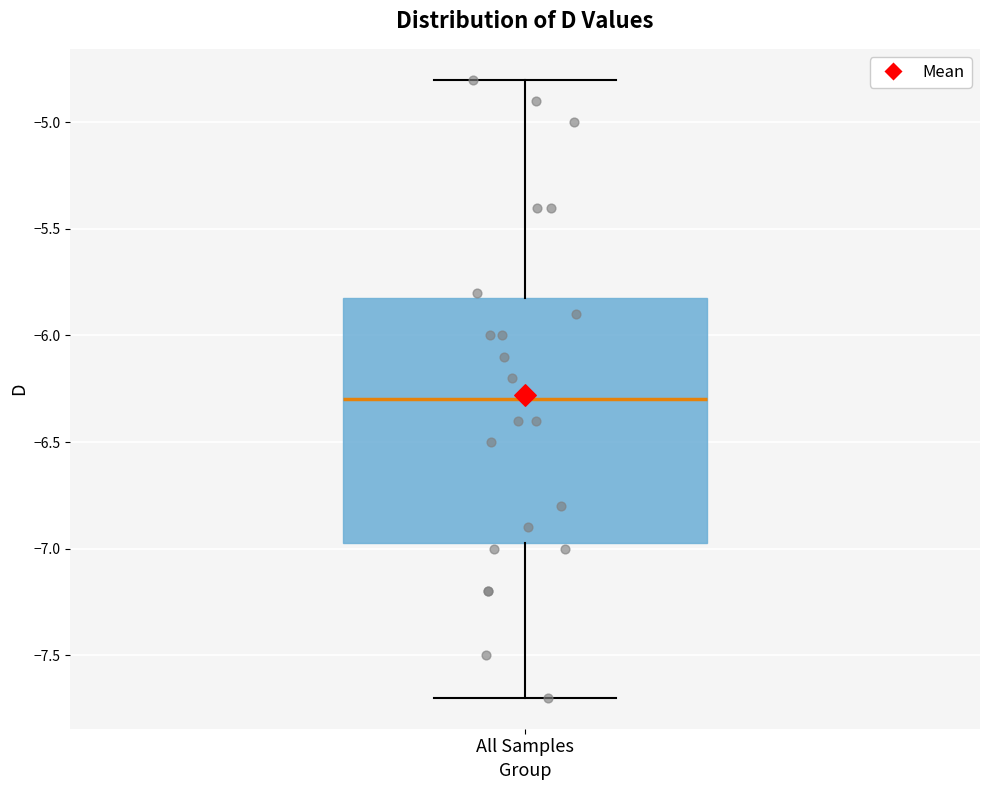

Where is the upper edge of the box for All Samples on the y-axis? The values are not printed on the chart, so give them approximately, as read against the axis.

-5.80